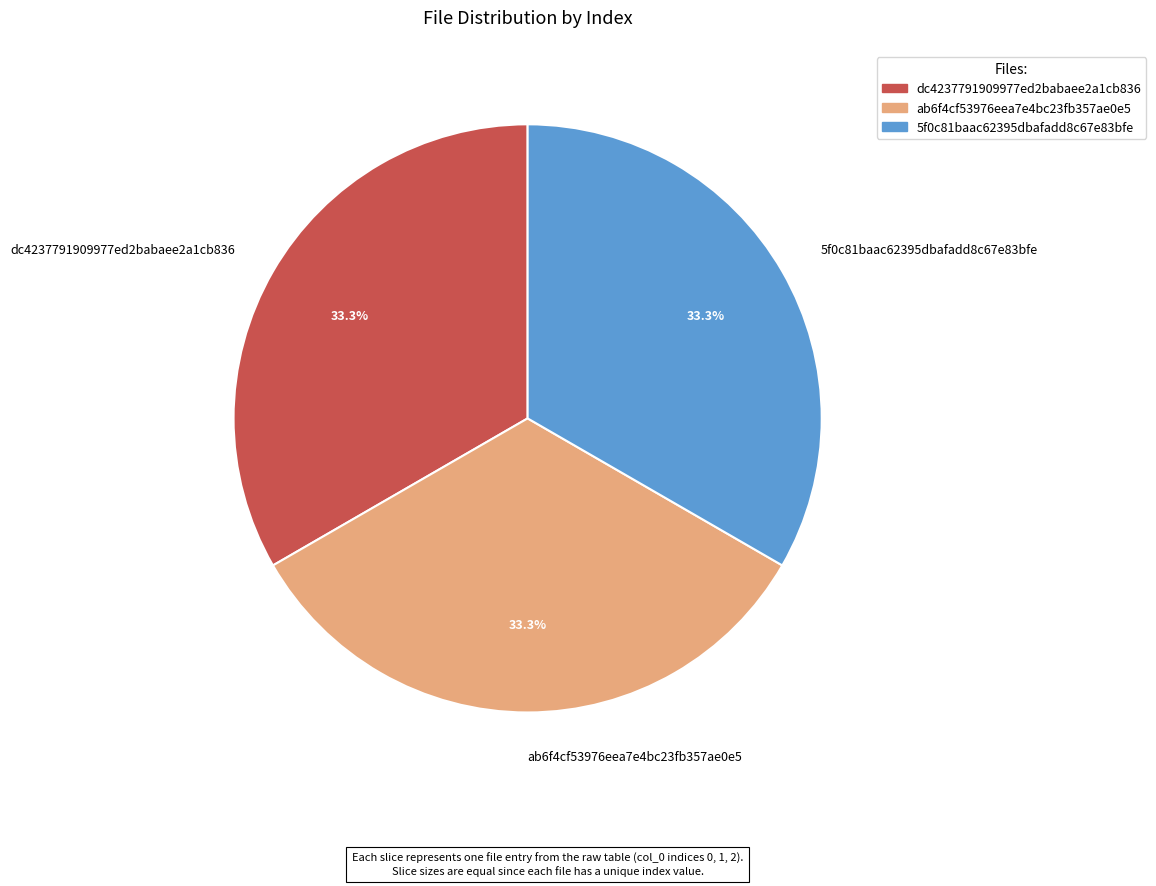

Is the sum of ab6f4cf53976eea7e4bc23fb357ae0e5 and 5f0c81baac62395dbafadd8c67e83bfe greater than half?

Yes